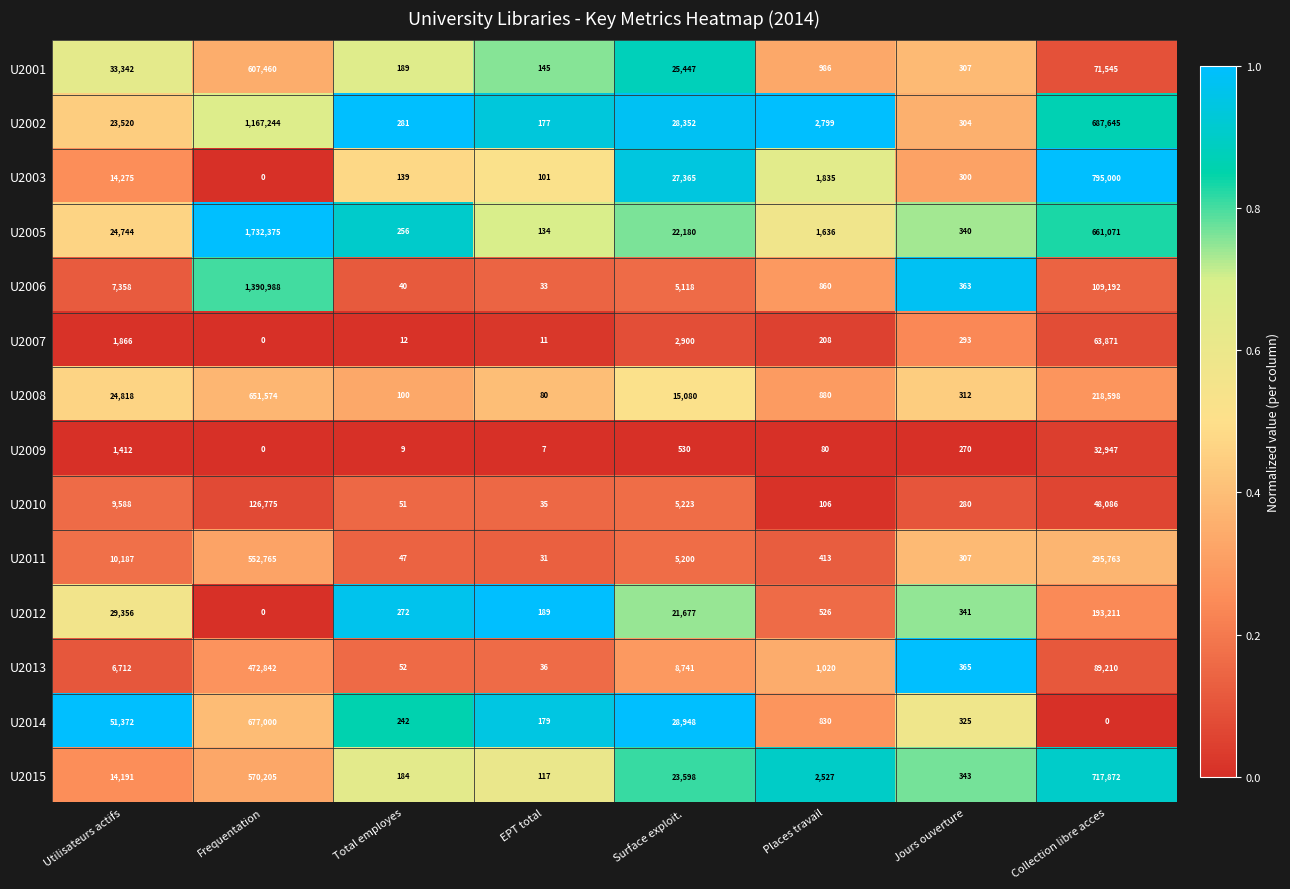

True or false: U2007 has a value of 16 at Total employes.

False